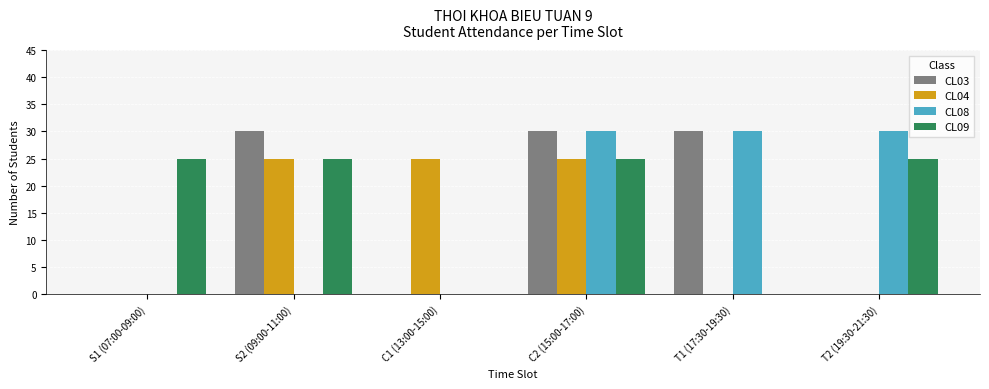

The value of CL04 at C2 (15:00-17:00) is 25. True or false?

True